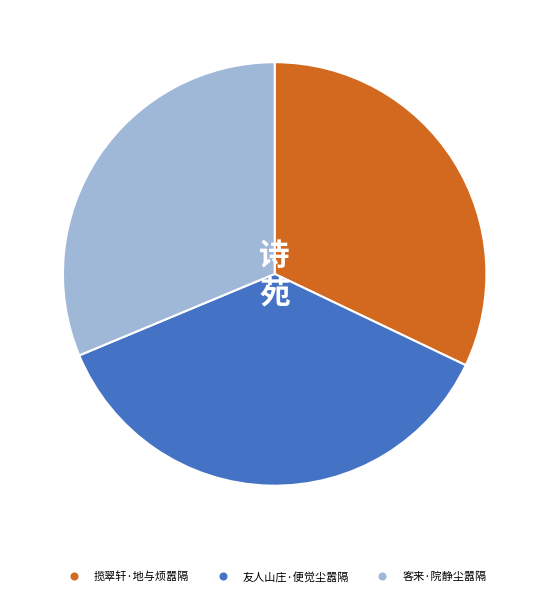

Does 揽翠轩·地与烦嚣隔 represent more than half of the total?

No